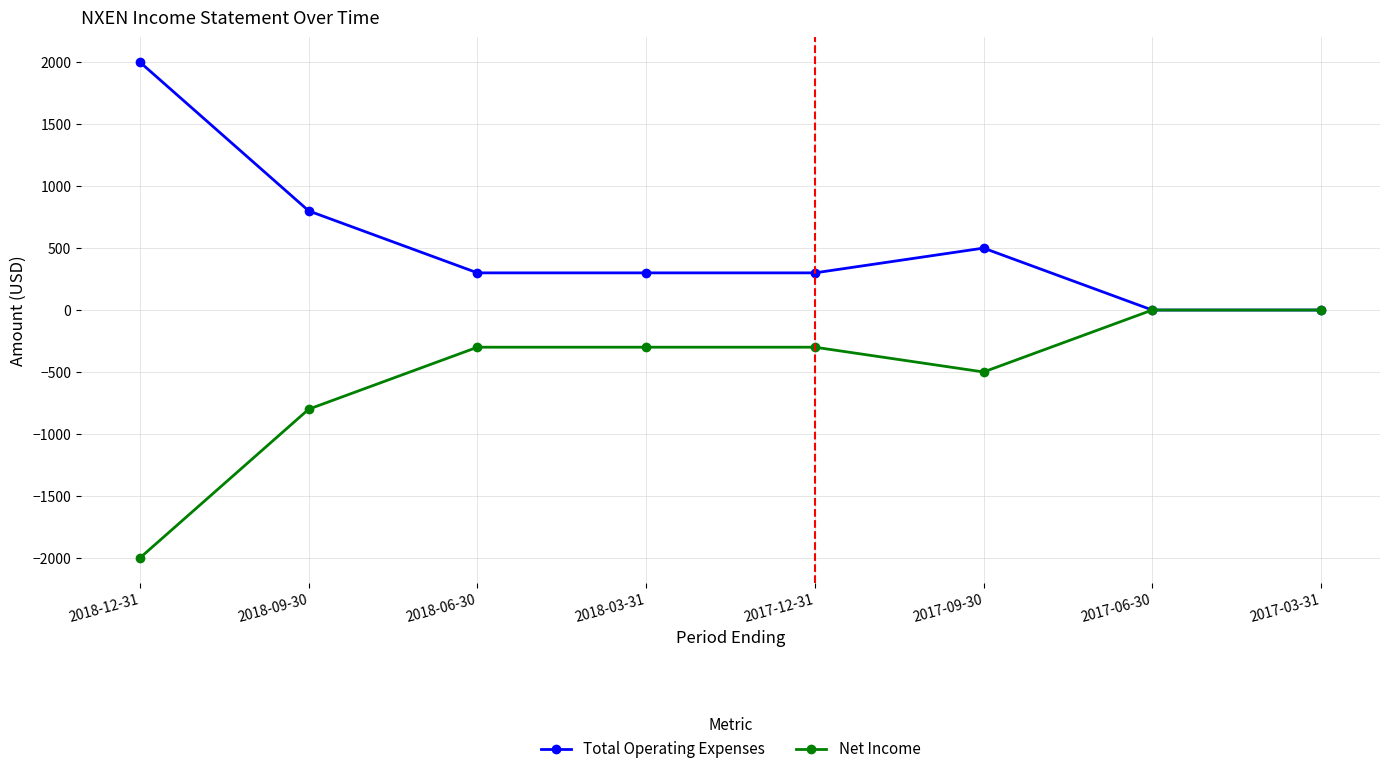

What is the value of the Net Income point at the 2nd from the left?

-800